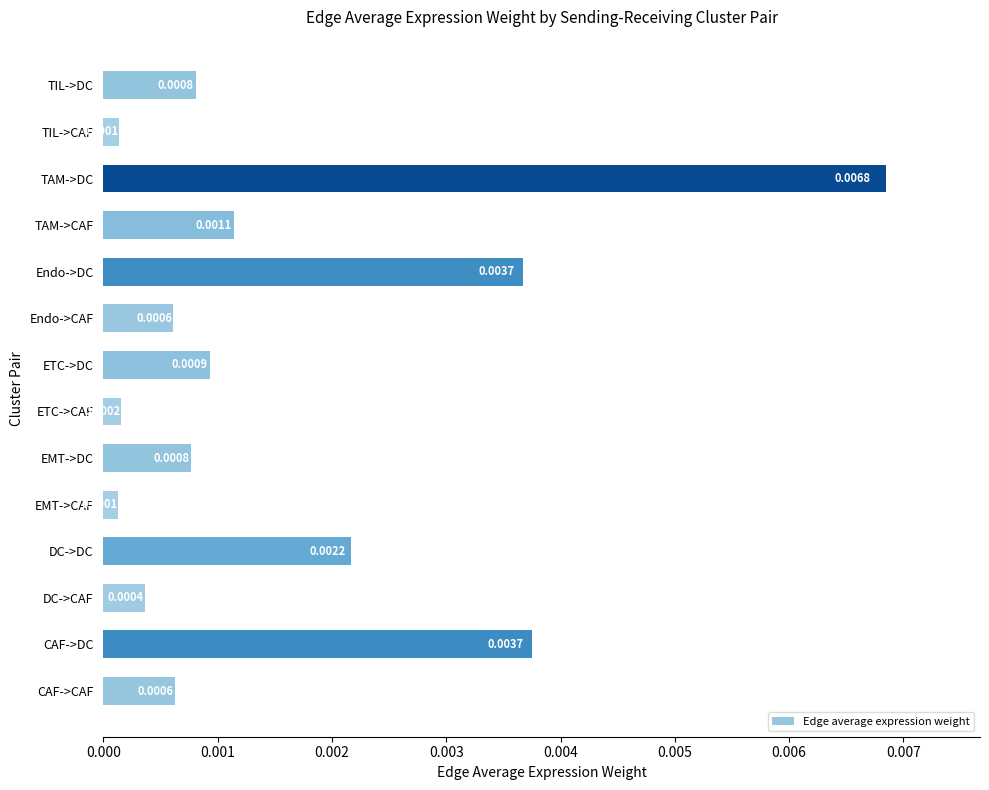

Which label corresponds to the largest value in the chart?

TAM->DC